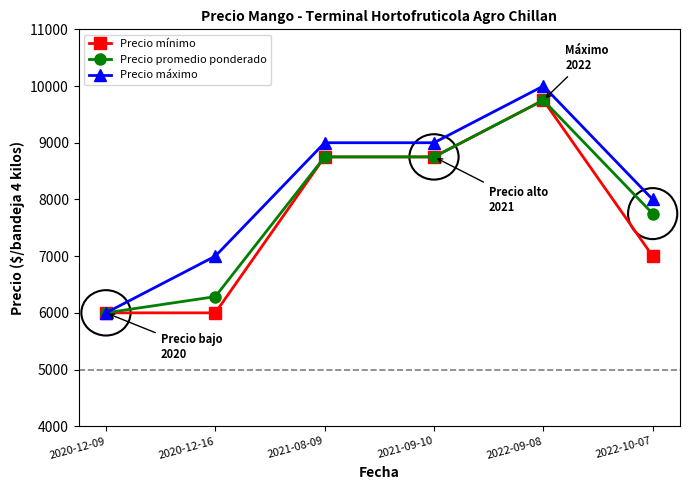

Is the value of Precio mínimo at 2022-09-08 greater than the value of Precio promedio ponderado at 2020-12-09?

Yes